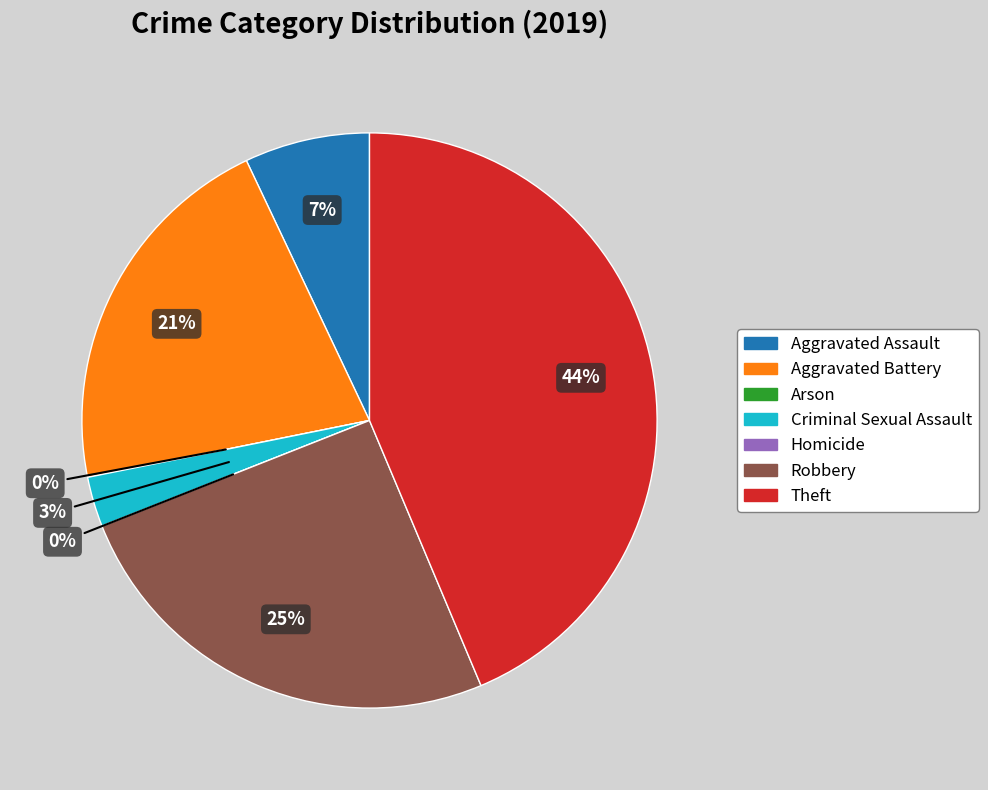

To the nearest percent, what is the average slice percentage?

14%